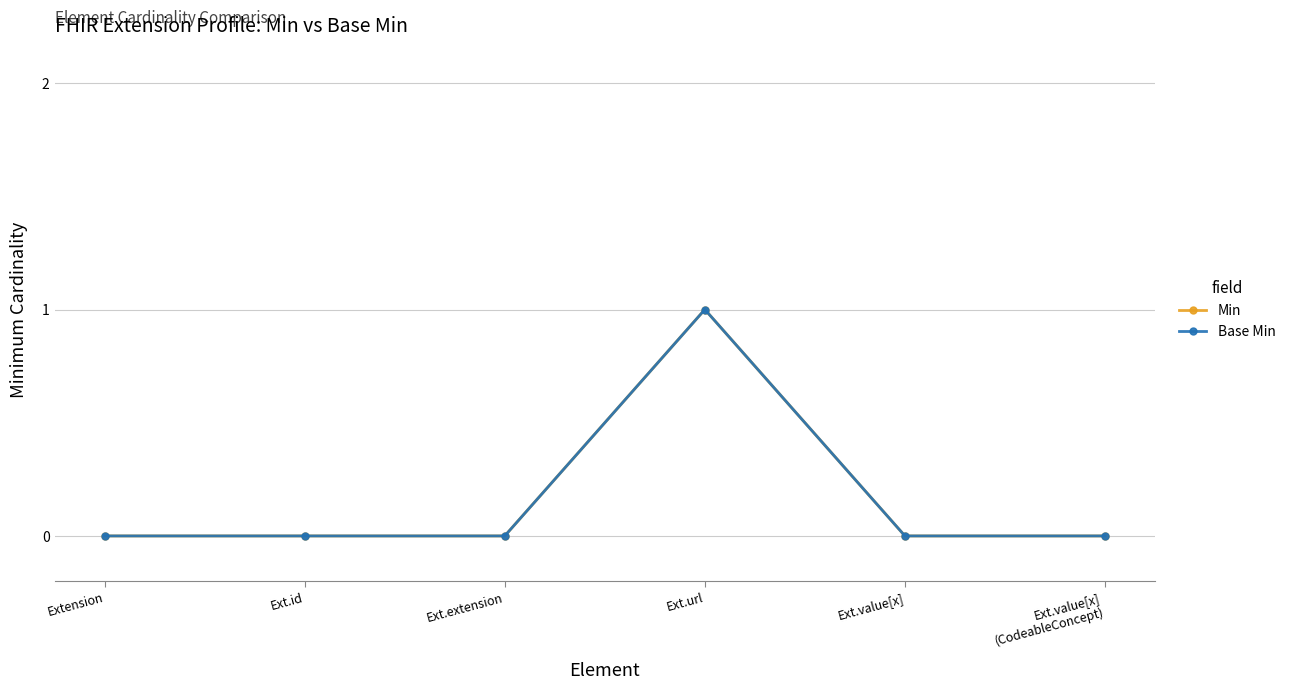

Reading left to right, what are all the values shown in this chart?

Min: 0	0	0	1	0	0
Base Min: 0	0	0	1	0	0